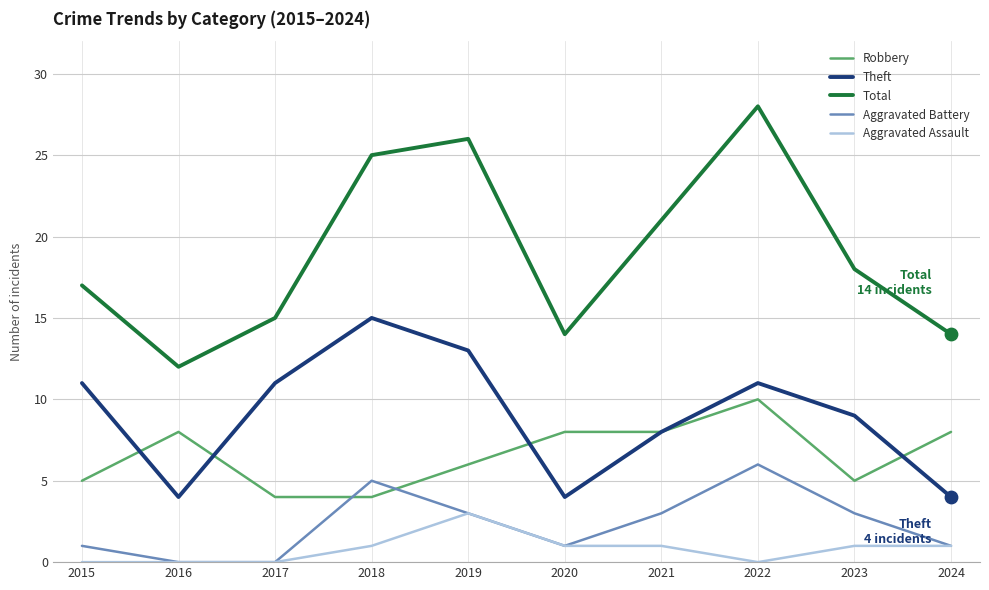

Is the value of Aggravated Battery at 2018 greater than the value of Aggravated Assault at 2023?

Yes